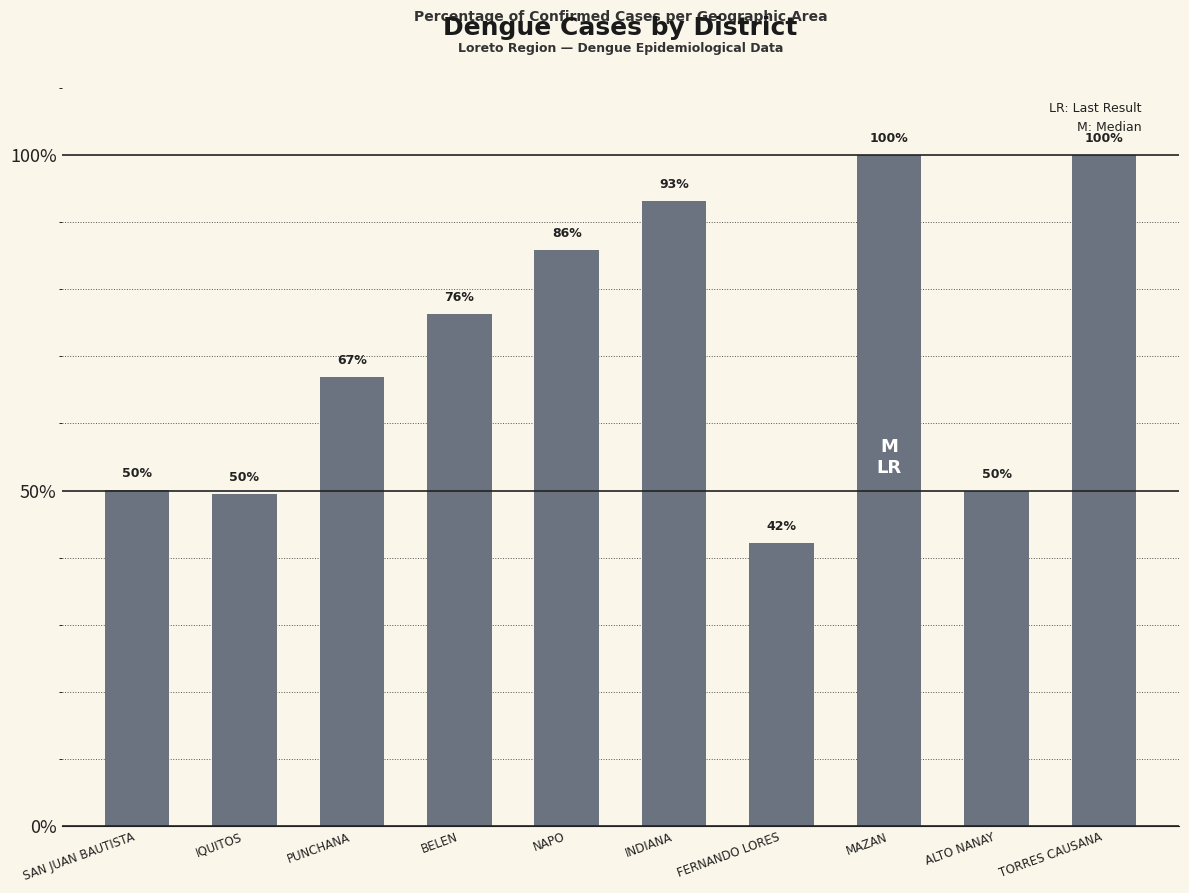

True or false: the data shows 66.9 at PUNCHANA.

True